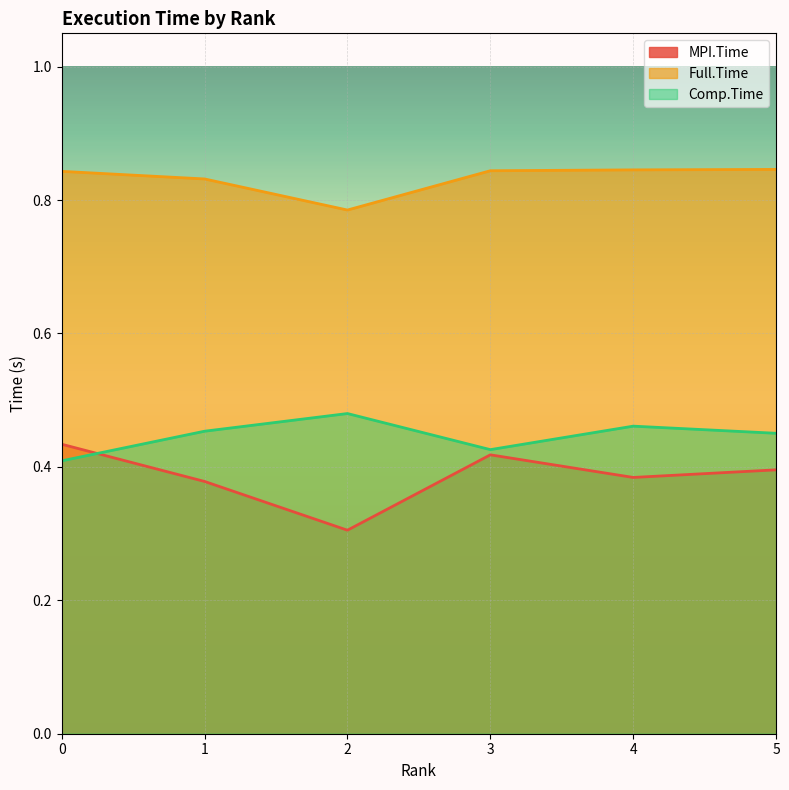

Which series has the widest spread of values?

MPI.Time